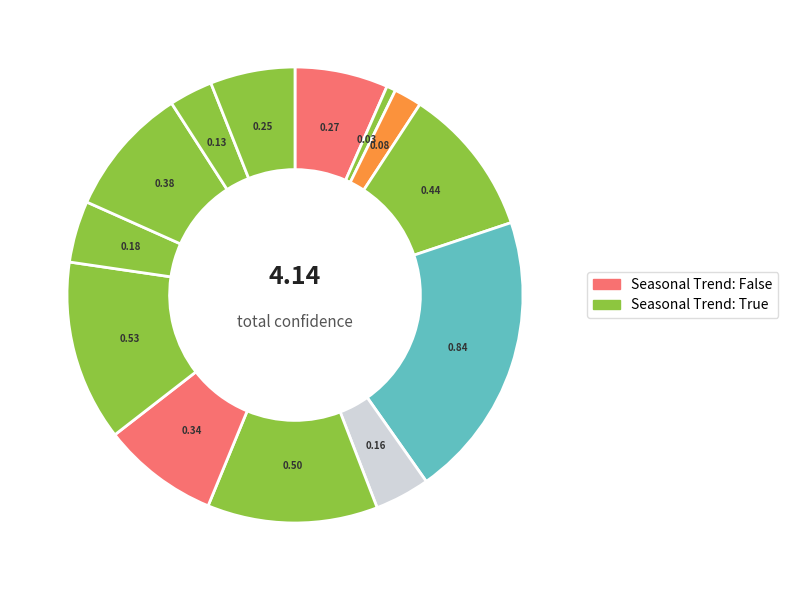

How many segments does this pie chart have?

13